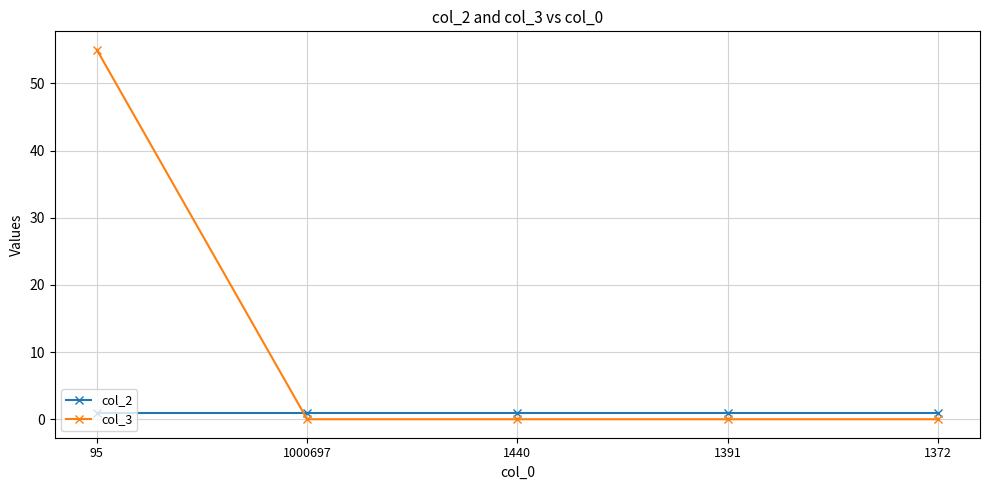

Is it true that col_2 equals 1 at 1440?

True